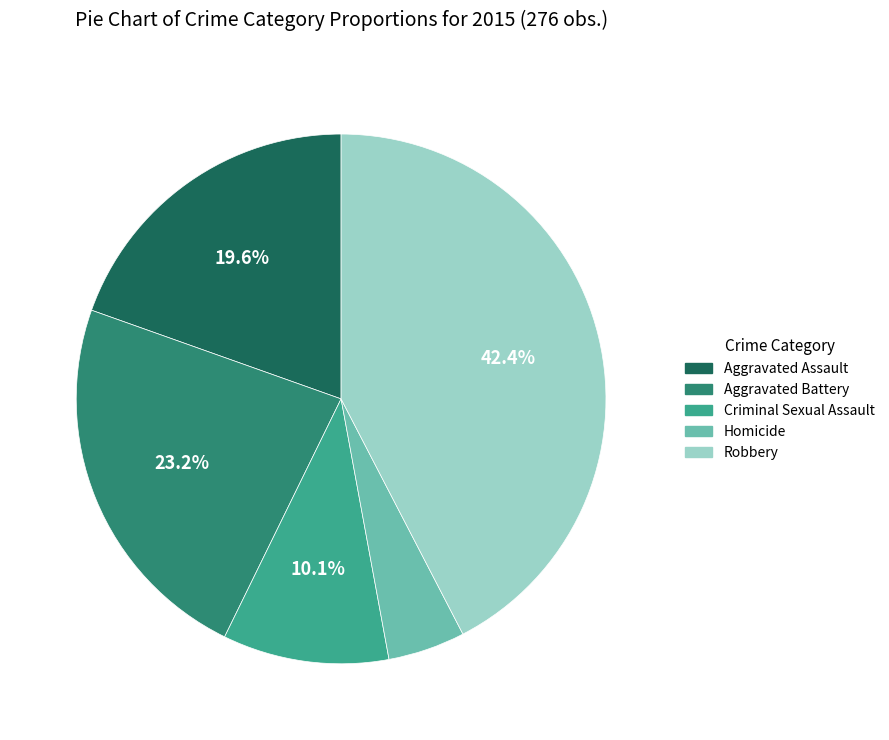

To the nearest percent, what portion does Aggravated Battery represent?

23%